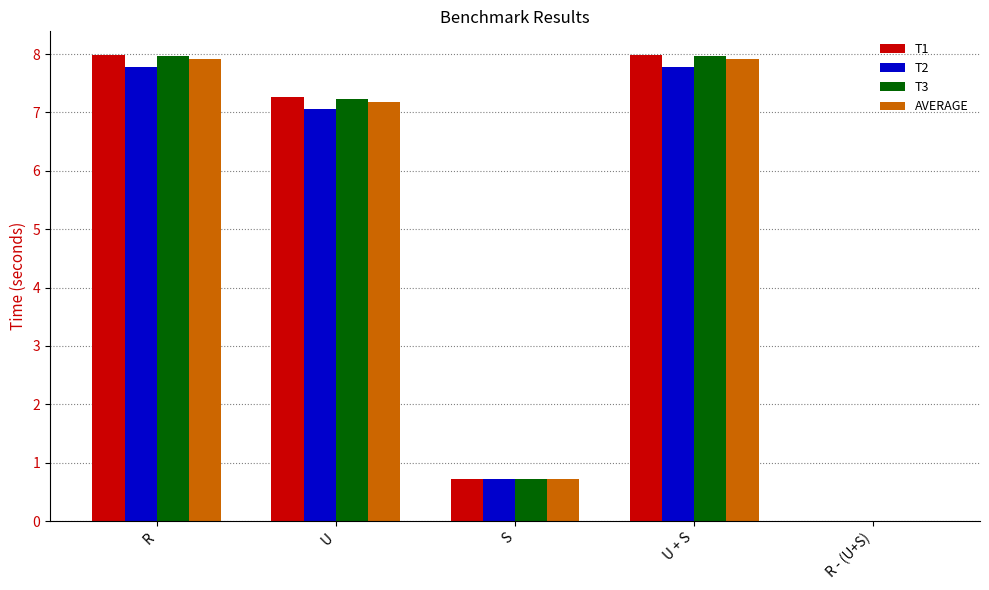

What is the sum of all T2 values?

23.3